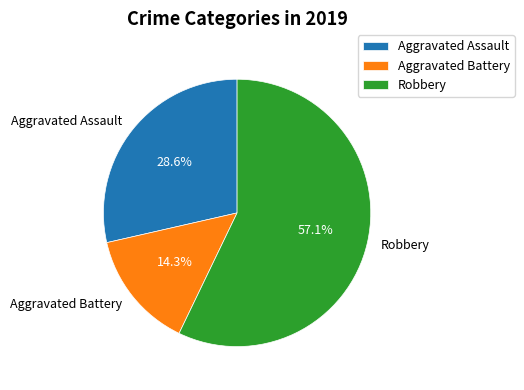

What percentage is NOT represented by Aggravated Assault?

71.4%